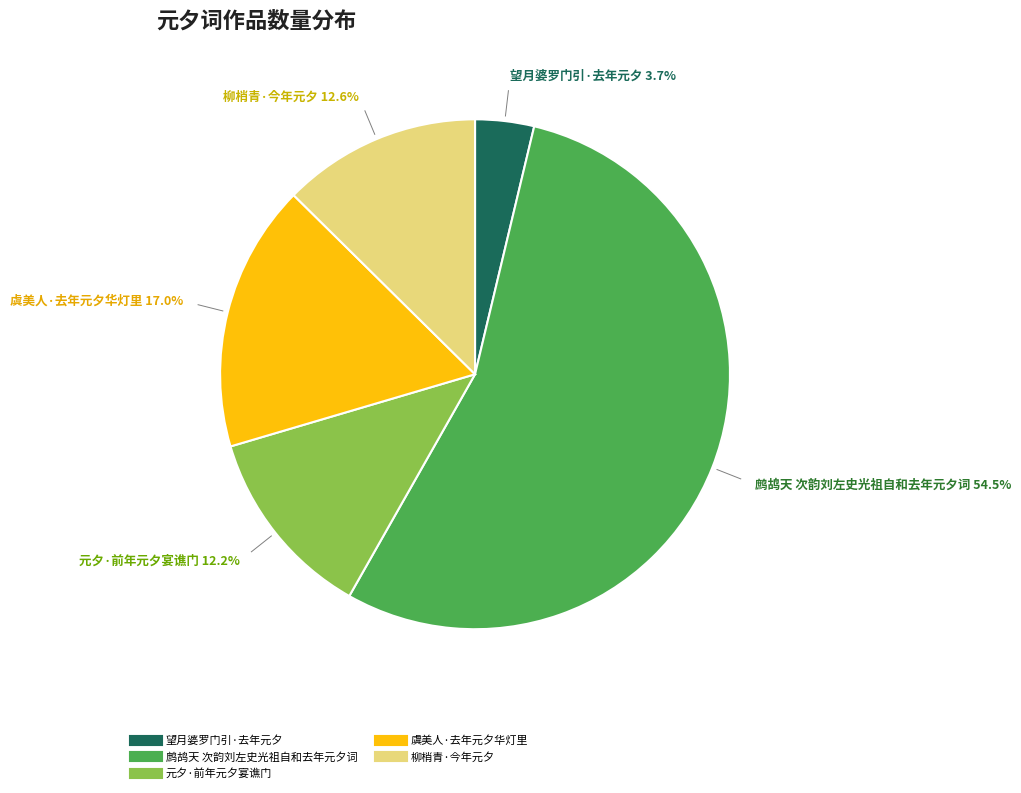

Approximately how many times larger is the value at 元夕·前年元夕宴谯门 compared to 虞美人·去年元夕华灯里?

0.7